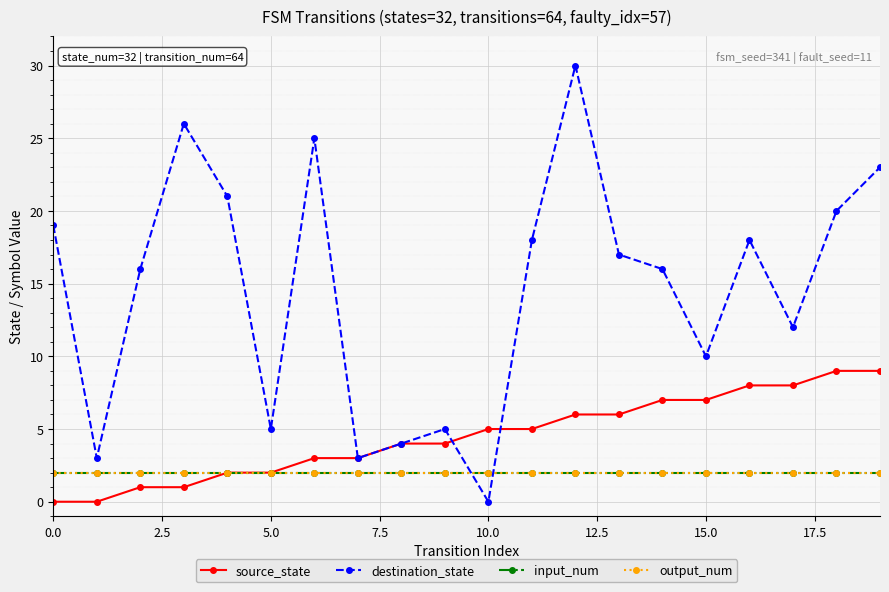

Reading left to right, transcribe all the data shown in this chart.

source_state: 0	0	1	1	2	2	3	3	4	4	5	5	6	6	7	7	8	8	9	9
destination_state: 19	3	16	26	21	5	25	3	4	5	0	18	30	17	16	10	18	12	20	23
input_num: 2	2	2	2	2	2	2	2	2	2	2	2	2	2	2	2	2	2	2	2
output_num: 2	2	2	2	2	2	2	2	2	2	2	2	2	2	2	2	2	2	2	2